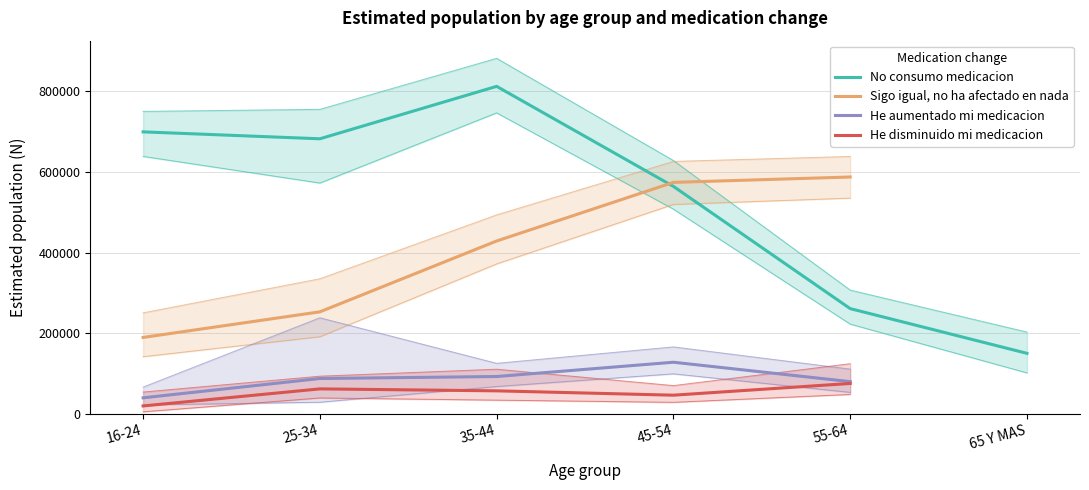

What is the total value across all series at 55-64?

1003880